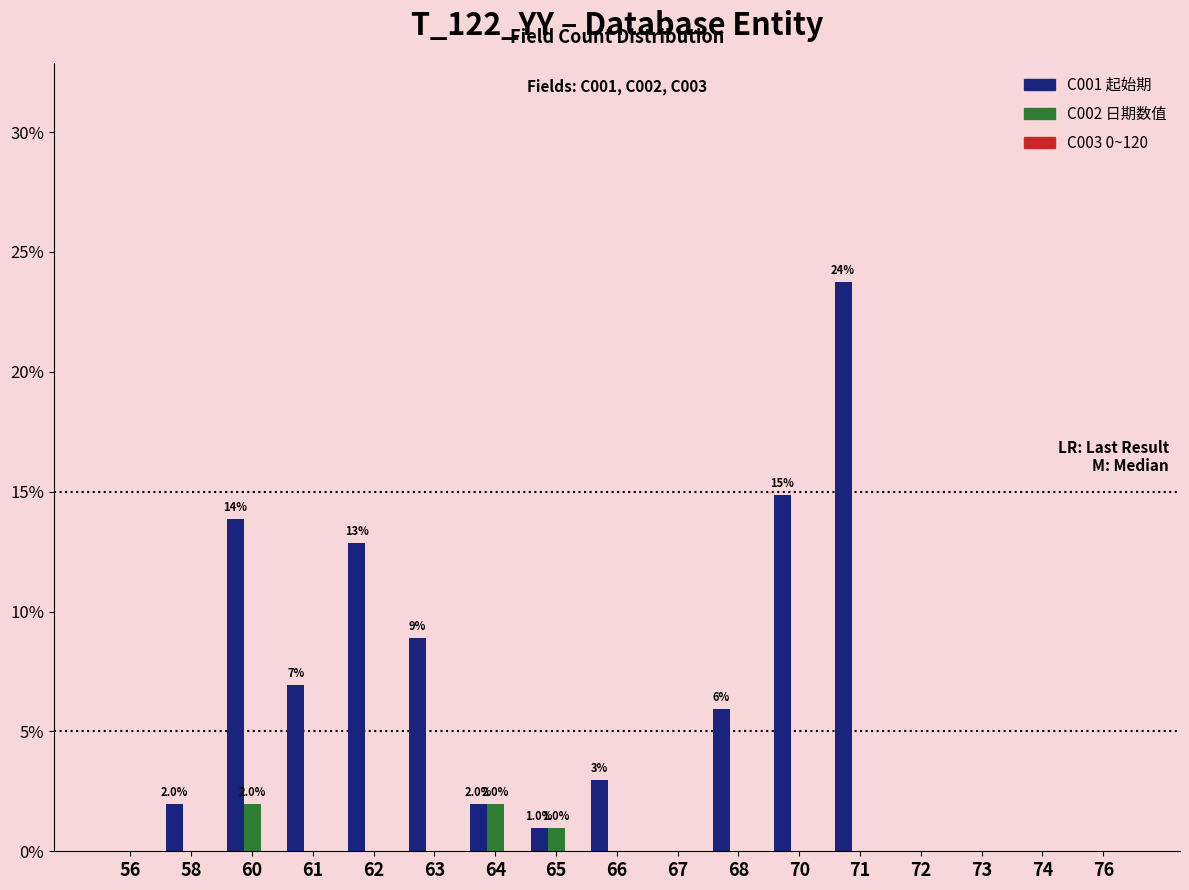

What is the maximum value shown in the chart?

23.8